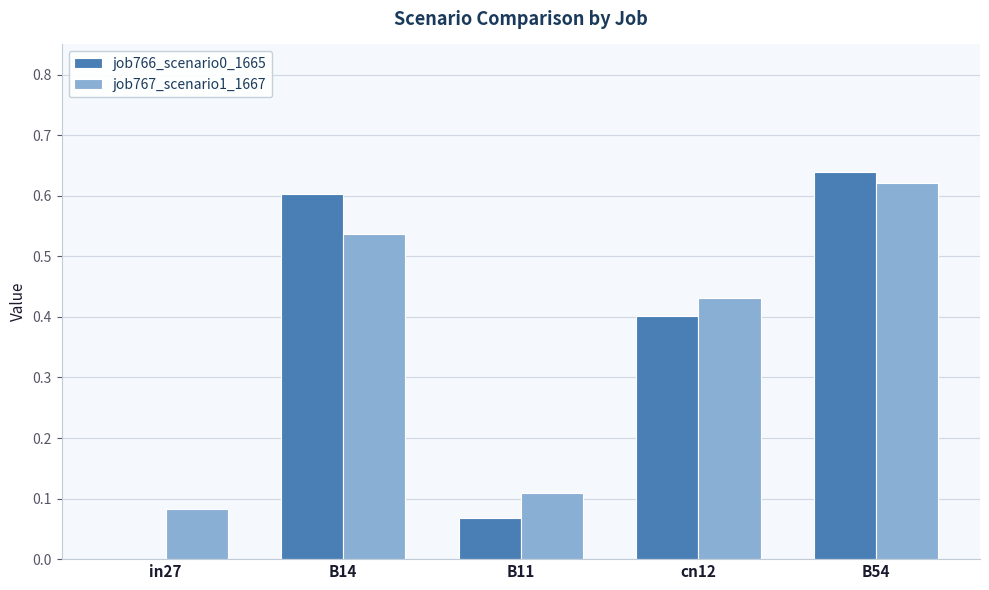

True or false: job766_scenario0_1665 has a value of 0.4 at B14.

False